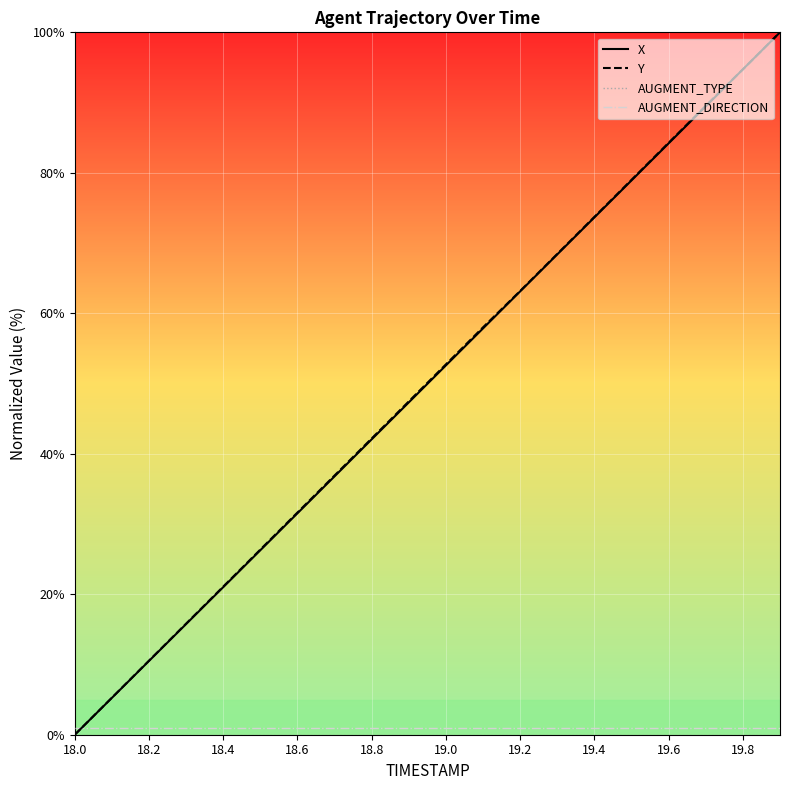

How many times do AUGMENT_DIRECTION and X cross each other?

1